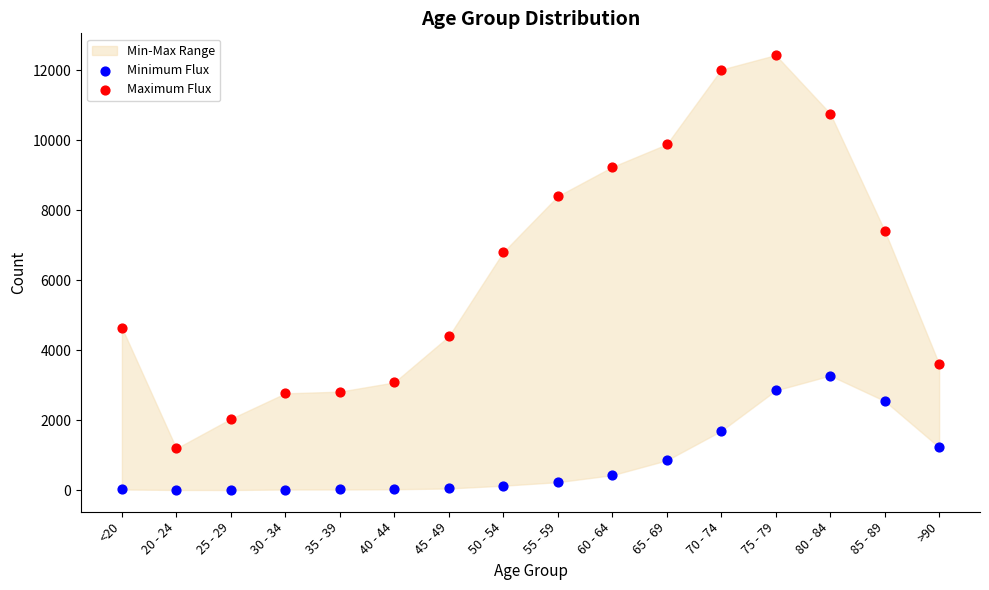

Across all data points, what is the range of Y values (max minus min)?

12431